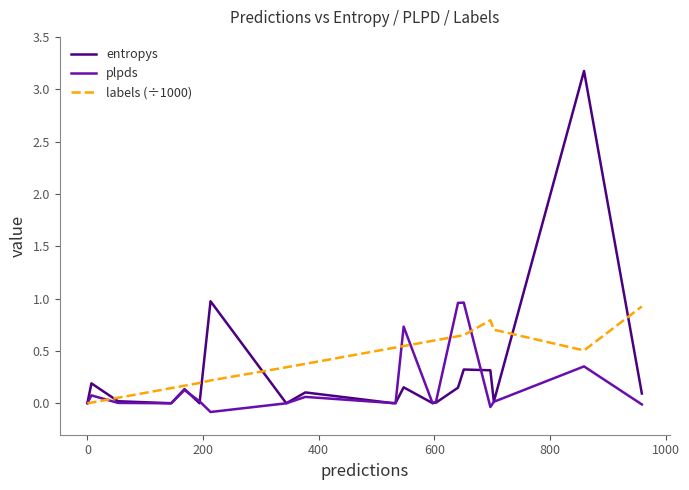

What is the maximum value shown in the chart?

3.2